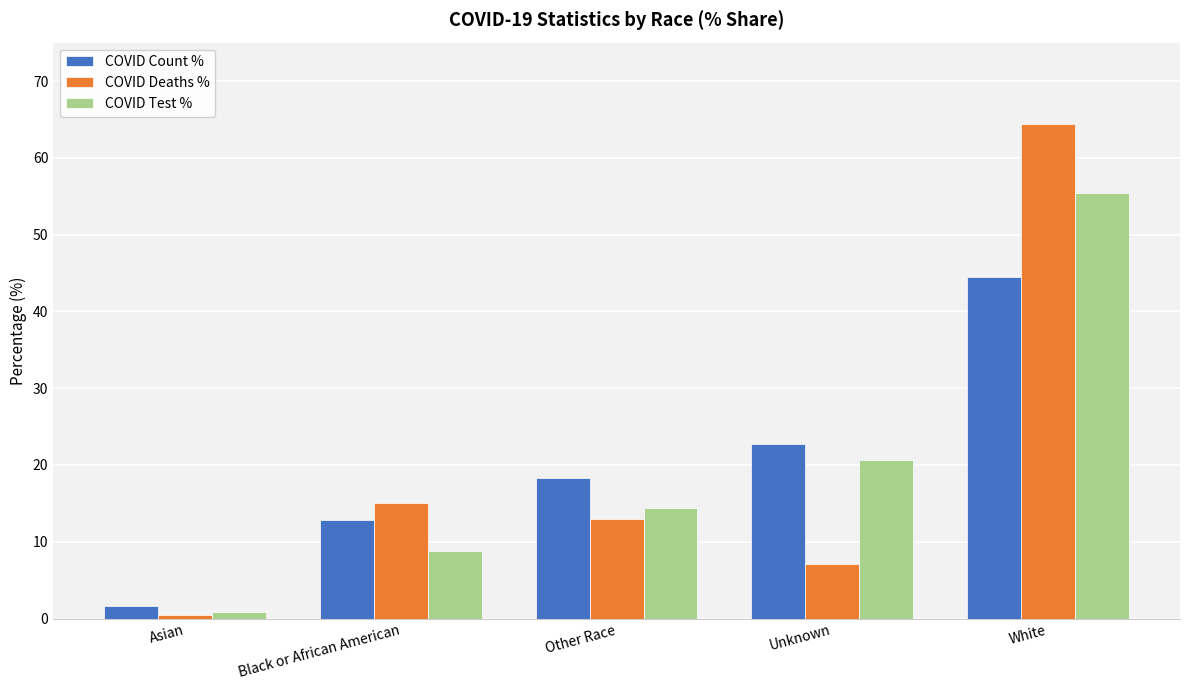

Are the bars grouped side by side (vs. stacked)?

Yes